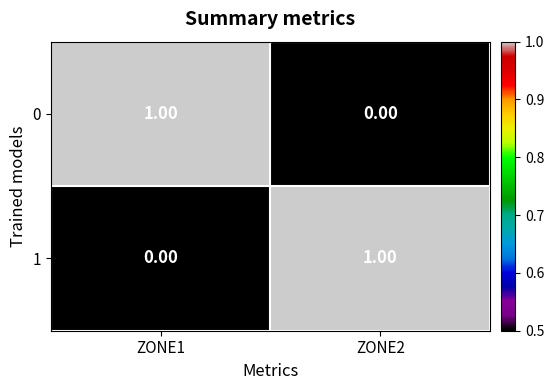

Is the value of 1 at ZONE1 greater than the value of 0 at ZONE1?

No